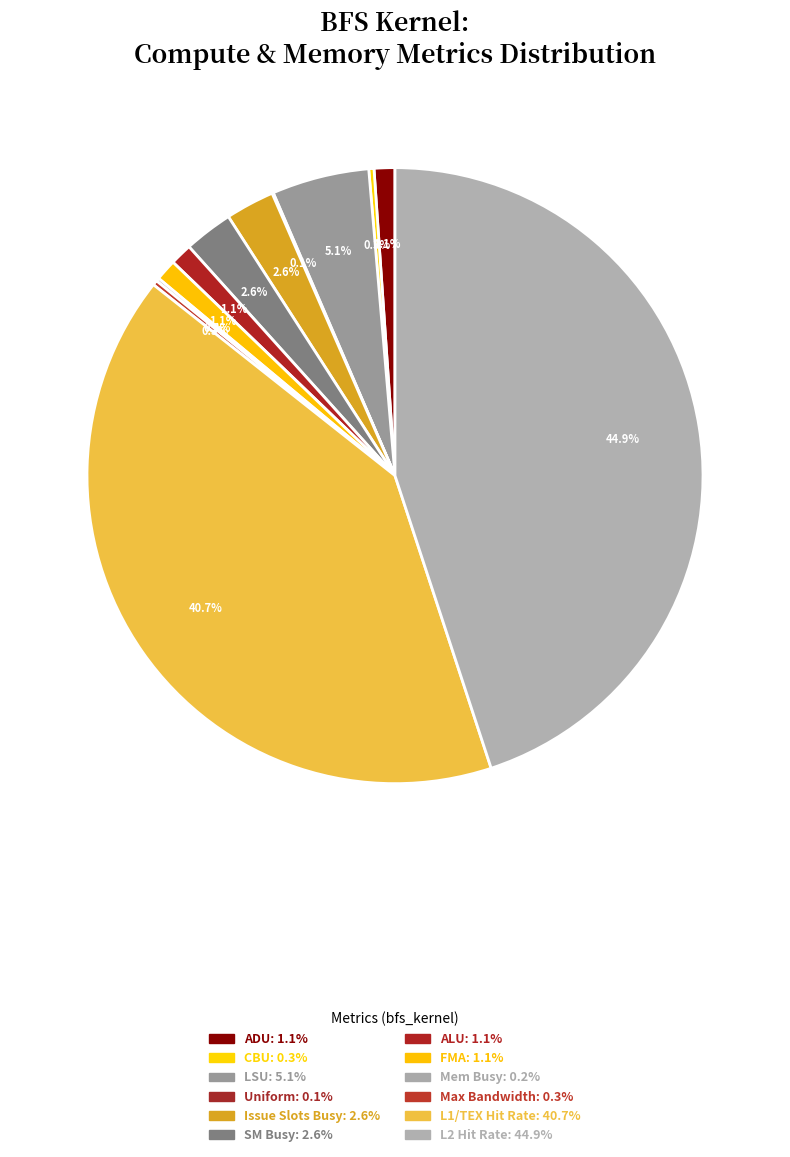

Count the number of slices in the pie.

12